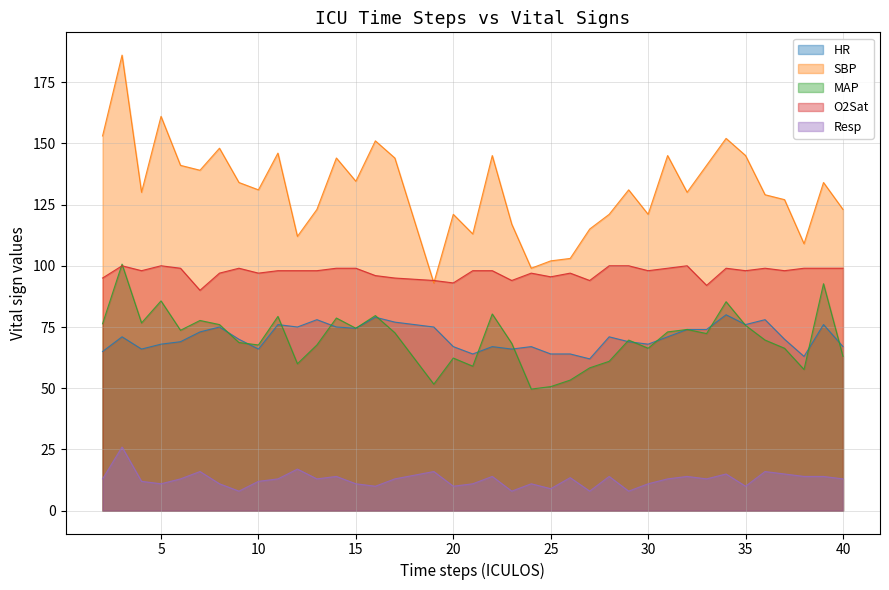

Which series has the widest spread of values?

SBP